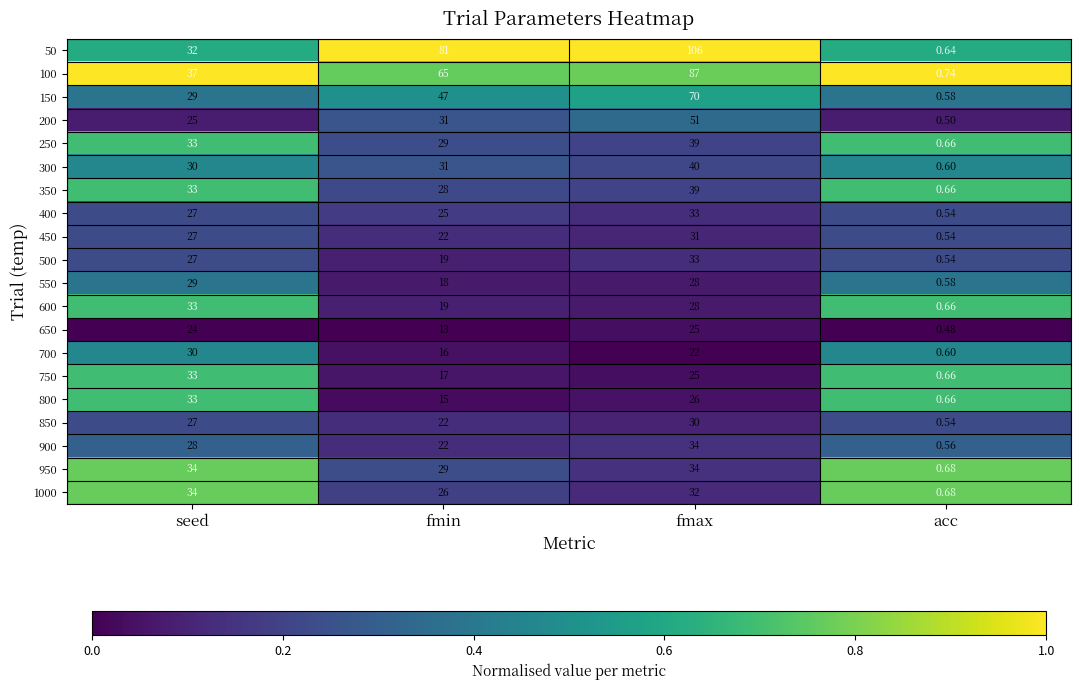

Rank the categories by 850 value from highest to lowest.

fmax, seed, fmin, acc